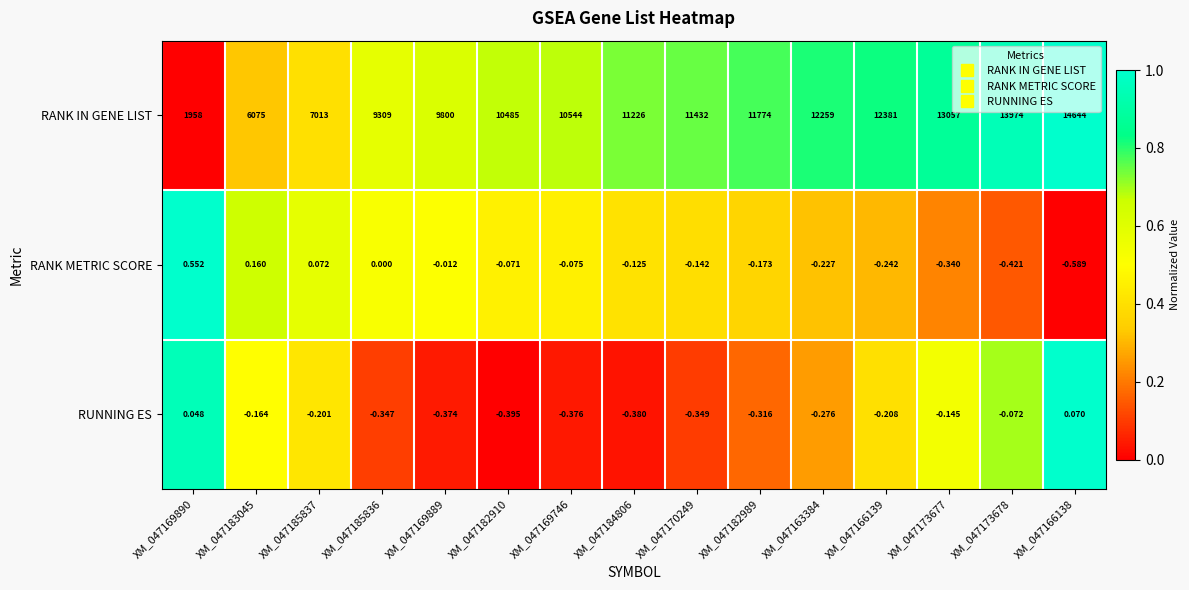

Which series has the largest total across all categories?

RANK IN GENE LIST